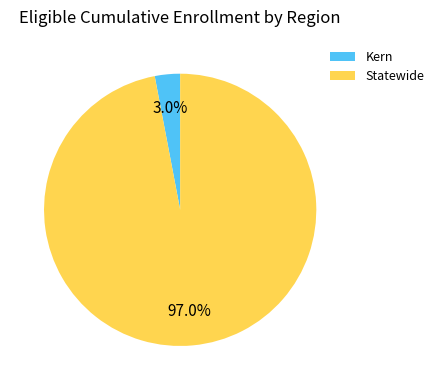

To the nearest percent, what is the difference between the Kern and Statewide slice percentages?

94%